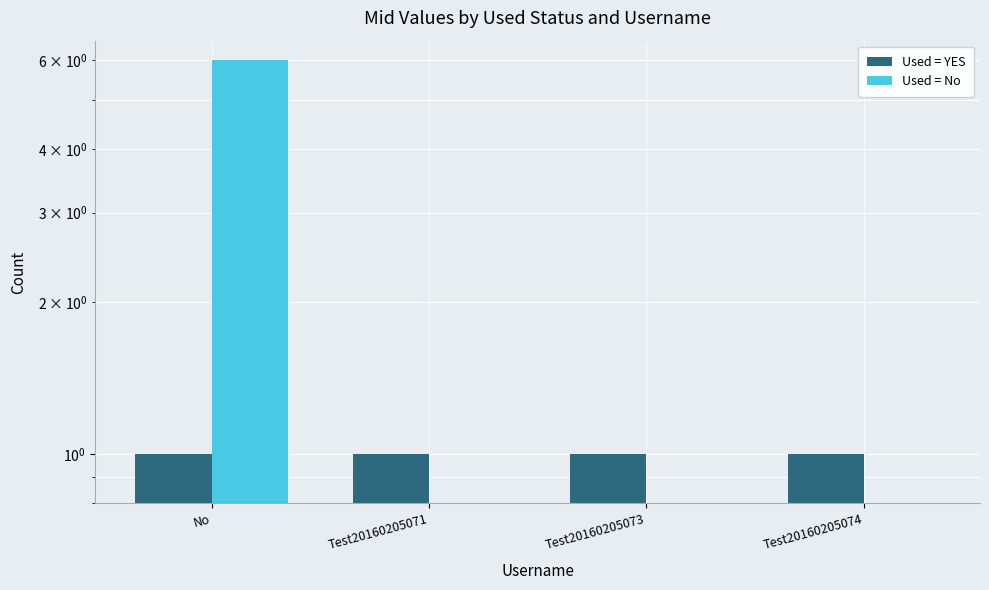

The Used = No series shows 0 at Test20160205073. True or false?

True